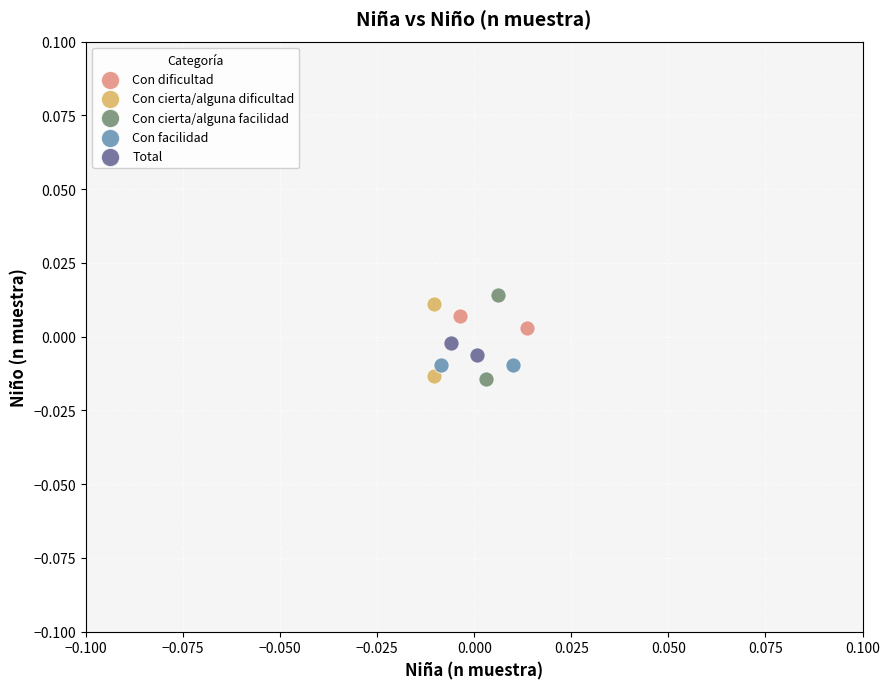

What are all the series names shown in the legend?

Con dificultad, Con cierta/alguna dificultad, Con cierta/alguna facilidad, Con facilidad, Total